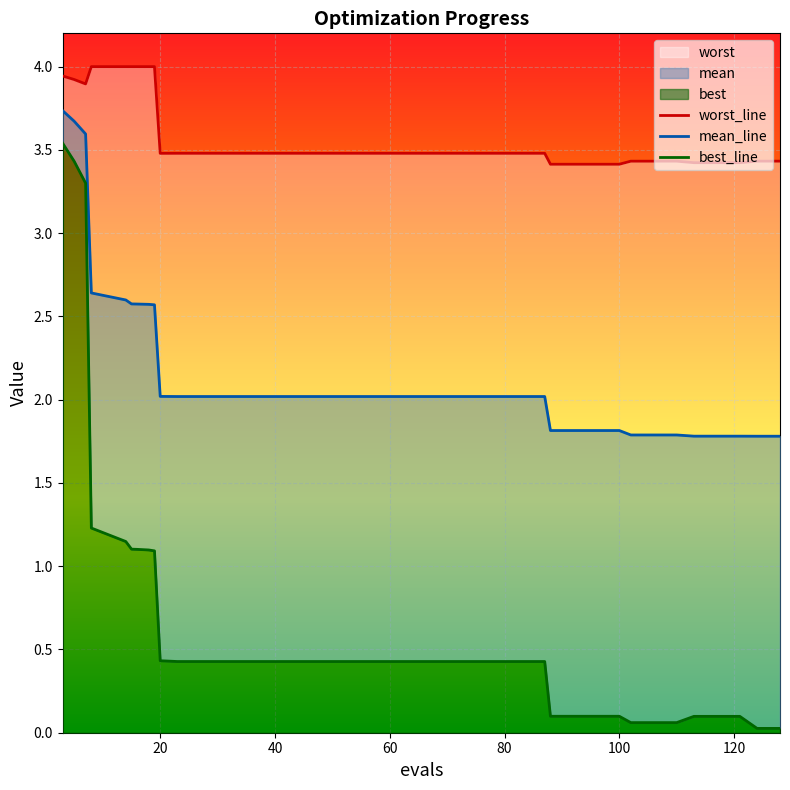

True or false: best_line and mean_line intersect in this chart.

False